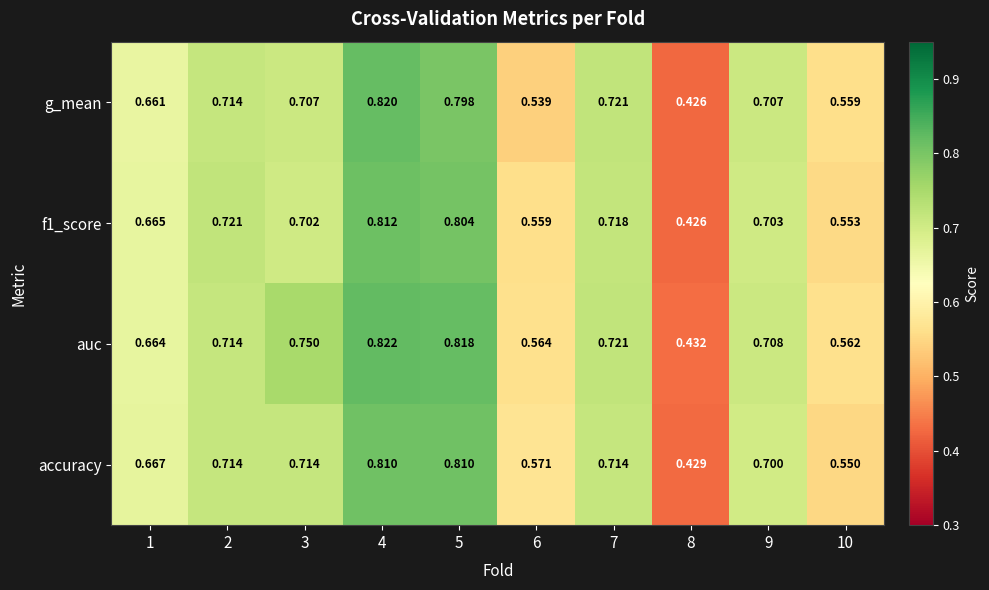

Which series has the largest total across all categories?

auc